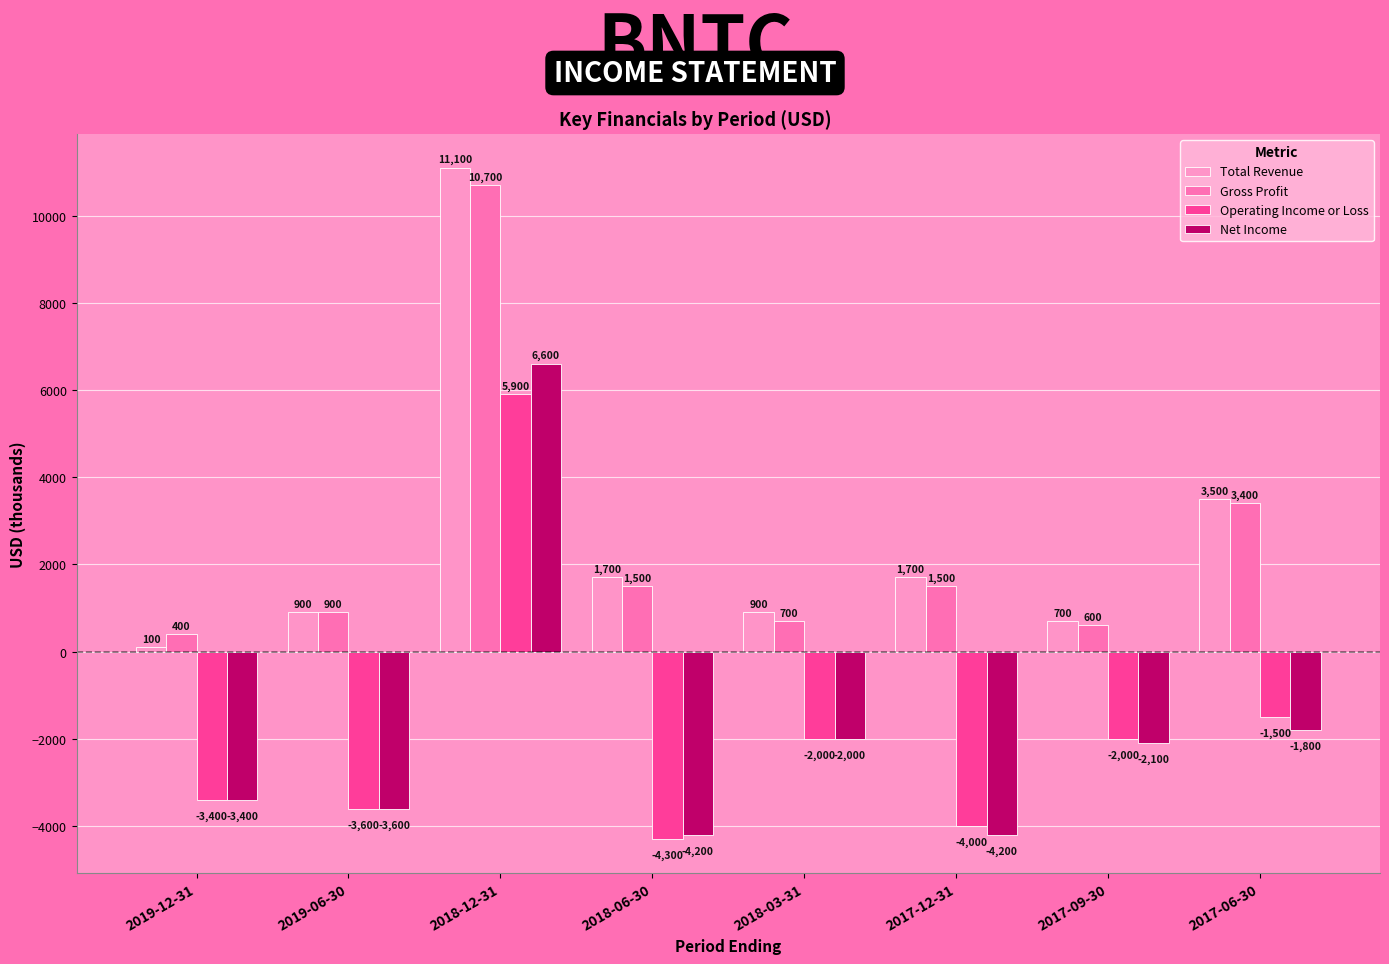

What is the total value across all series at 2018-06-30?

-5300